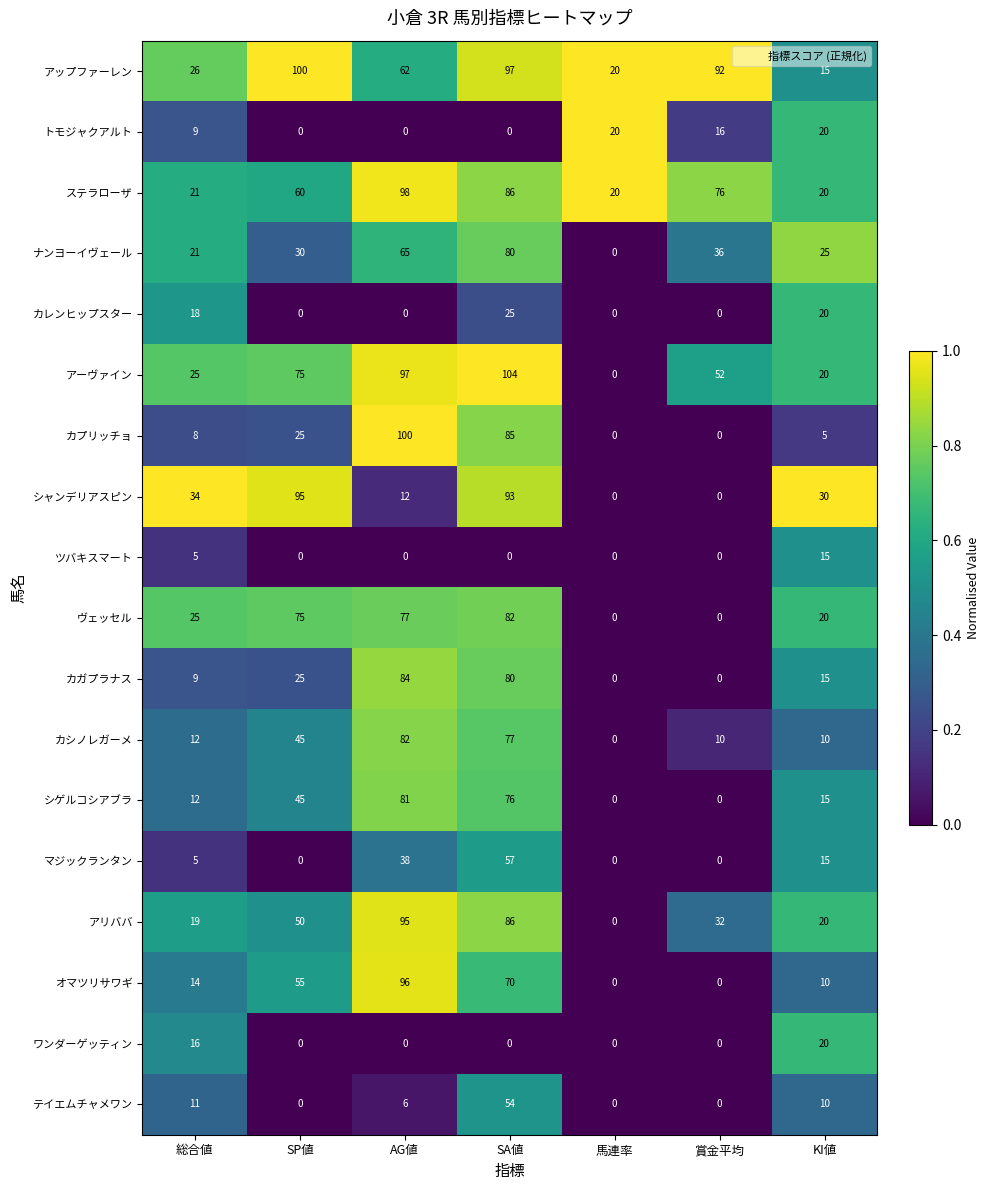

Where is カシノレガーメ nearest to the value 41?

SP値